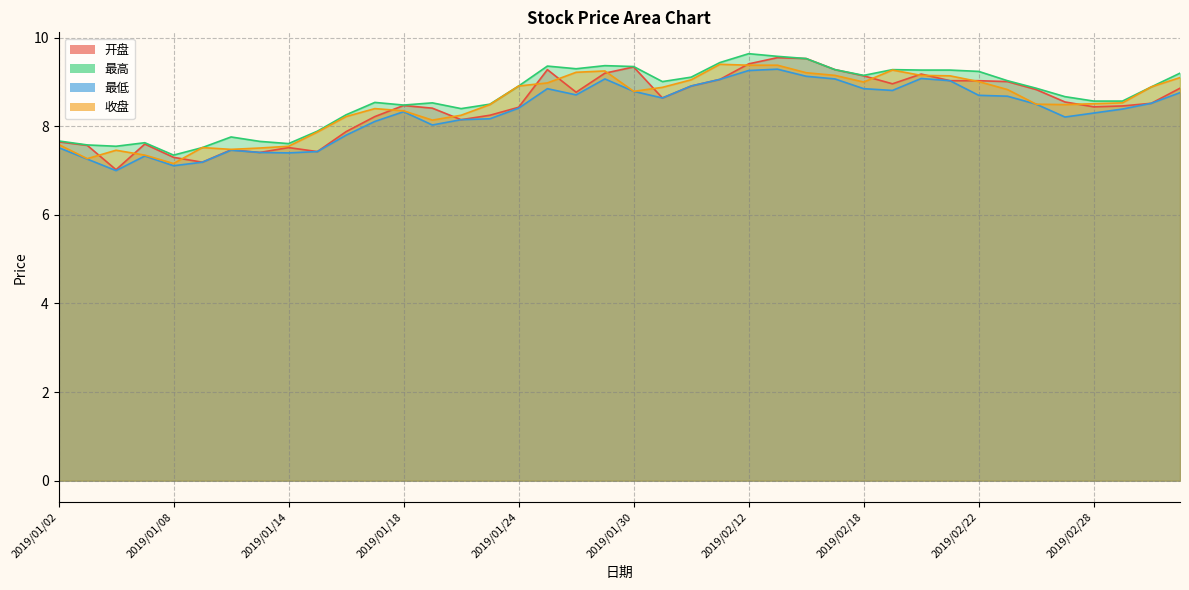

Where does the 收盘 series first go above 8?

2019/01/16